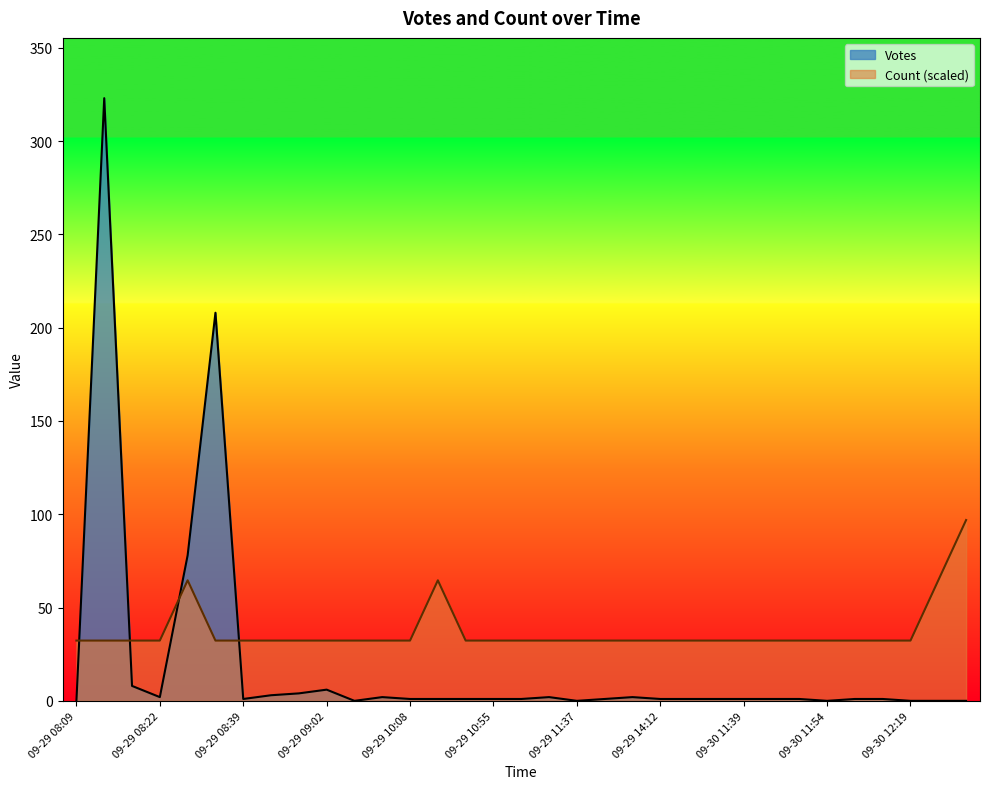

The value of Count at 09-29 08:22 is 32.3. True or false?

True